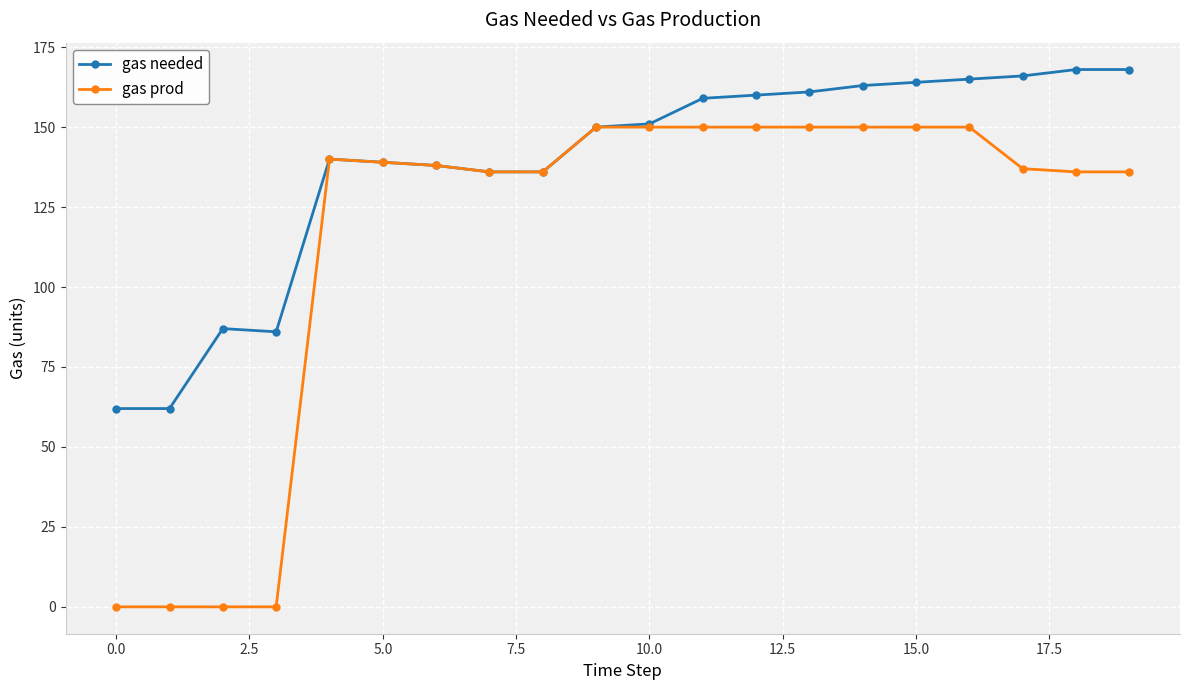

True or false: gas prod has more than 0 points higher than both neighbors.

True